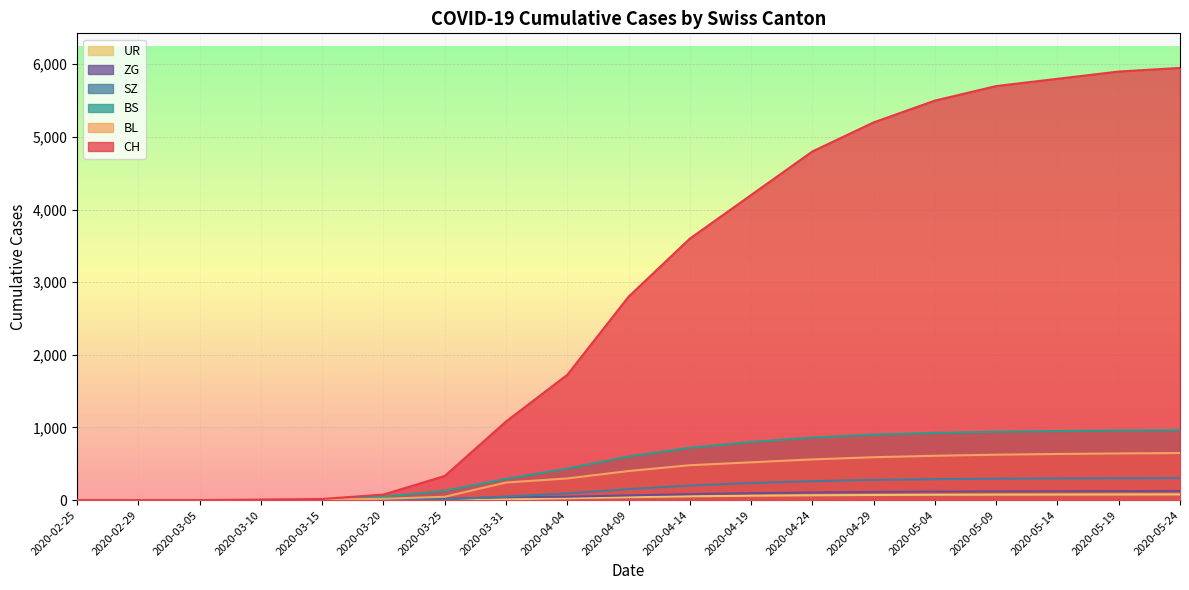

Rank the series by their maximum value, from lowest to highest.

UR, ZG, SZ, BL, BS, CH